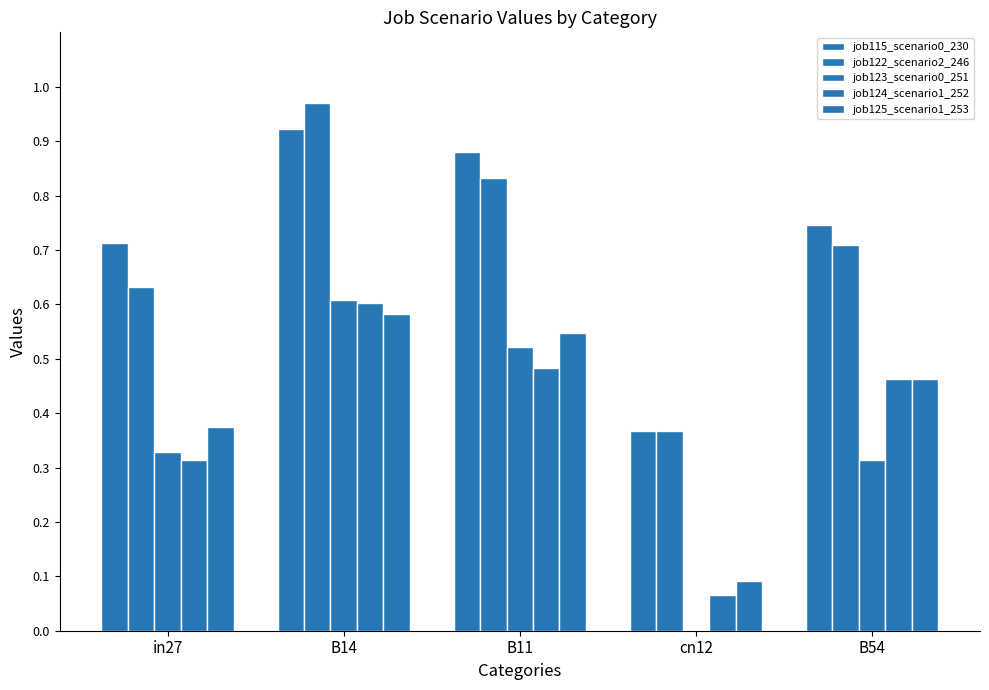

What value does the job124_scenario1_252 series have at B54?

0.5